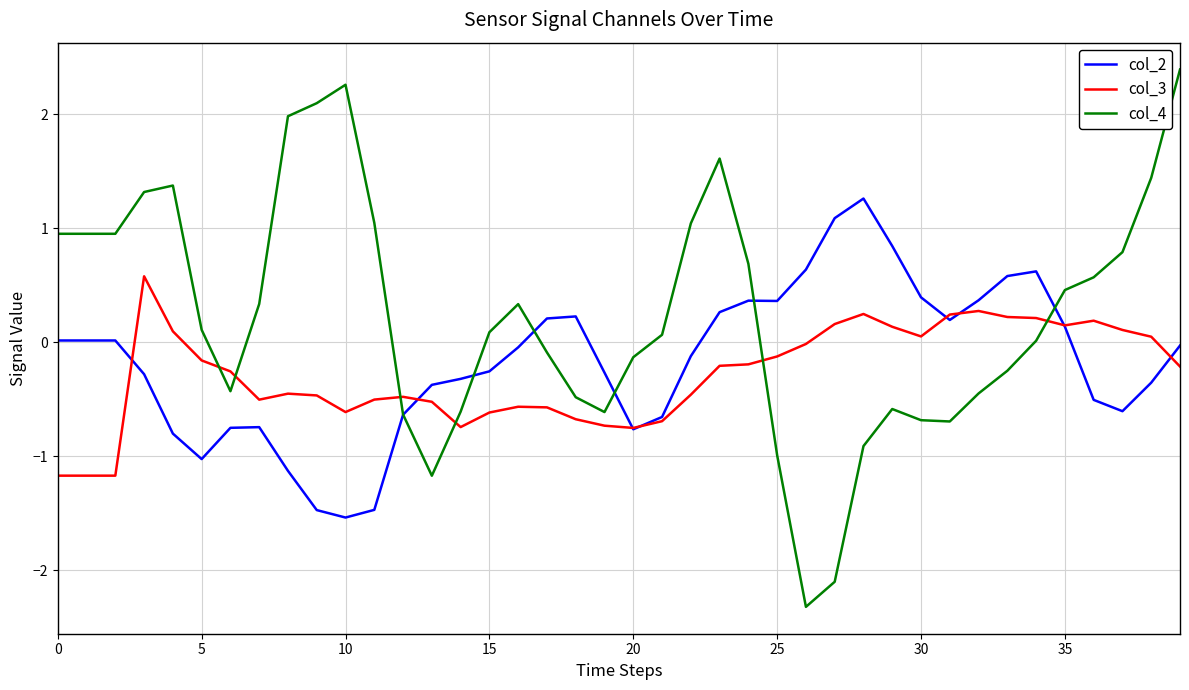

What is the minimum value shown in the chart?

-2.3